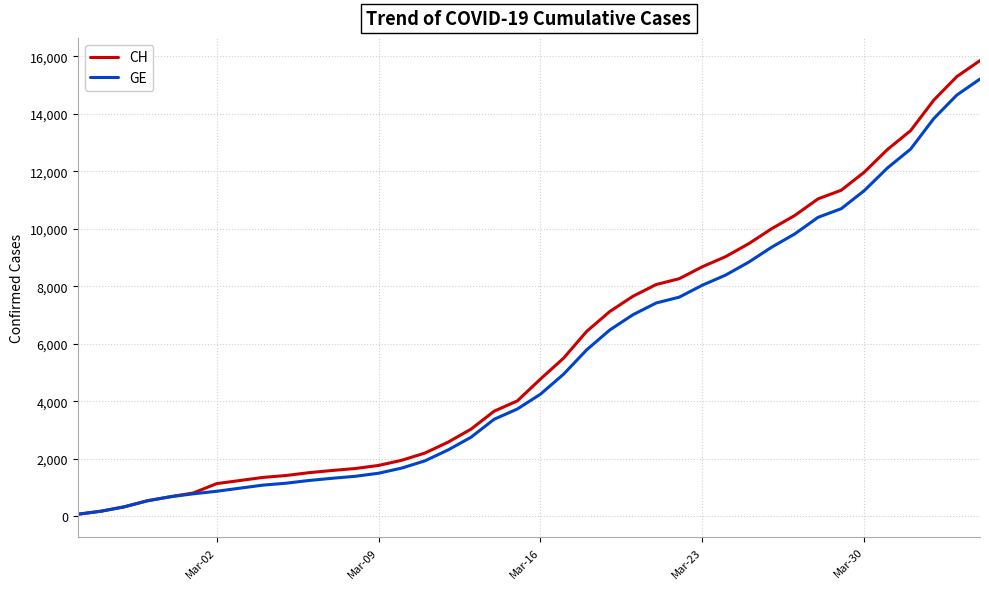

What is the maximum value for GE?

15208